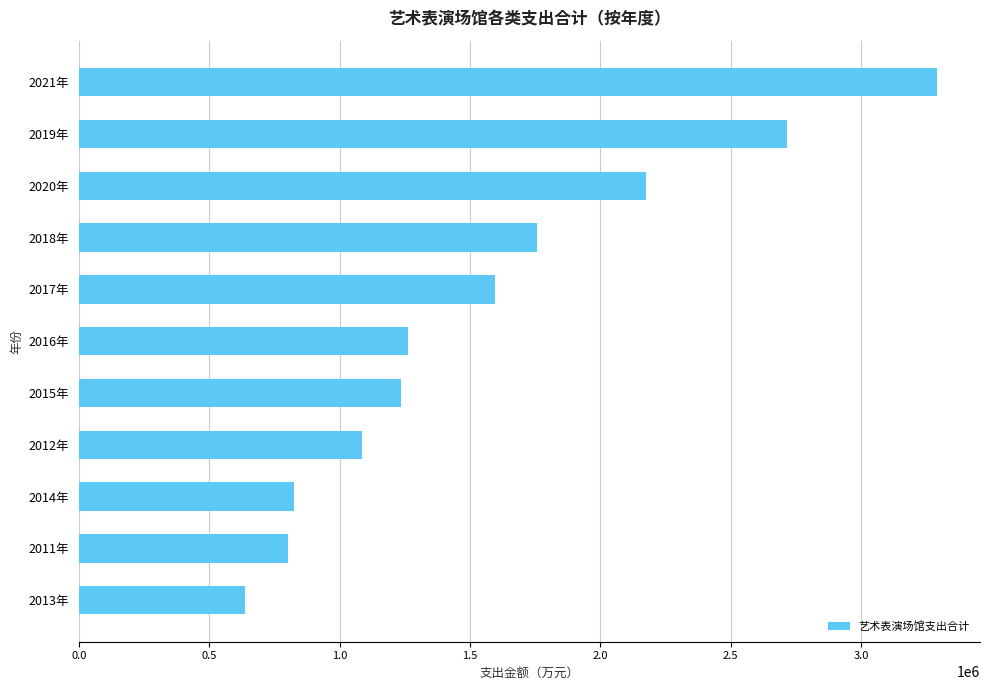

What is the minimum value shown in the chart?

638049.0